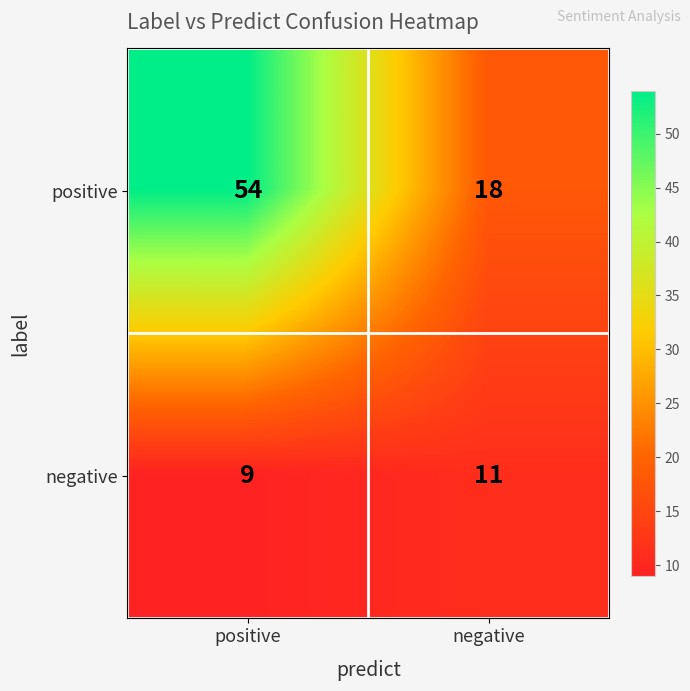

Reading left to right, extract all data points from this chart.

positive: positive=54	negative=18
negative: positive=9	negative=11